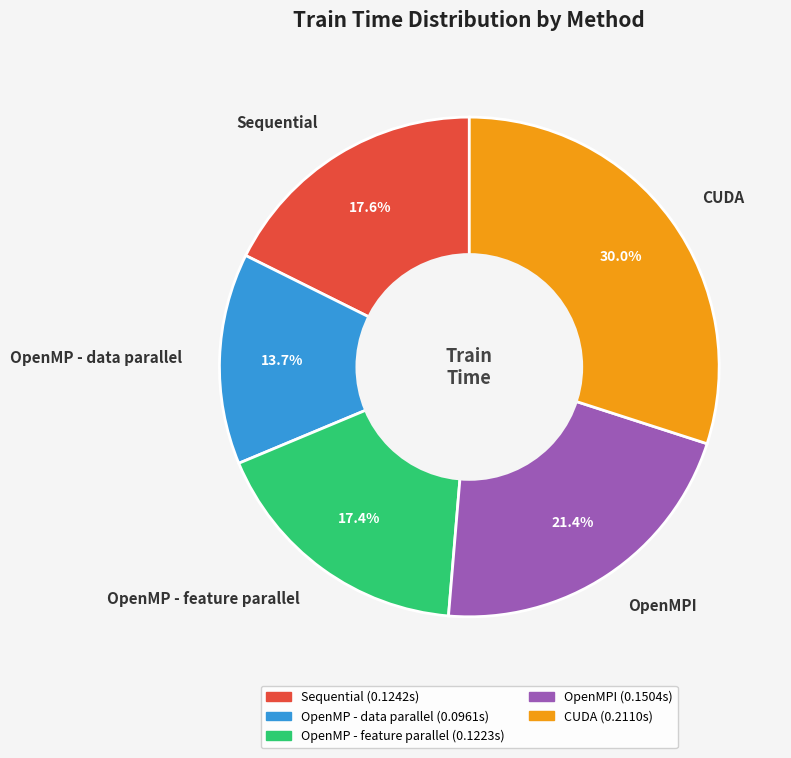

True or false: CUDA accounts for 30% of the total.

True